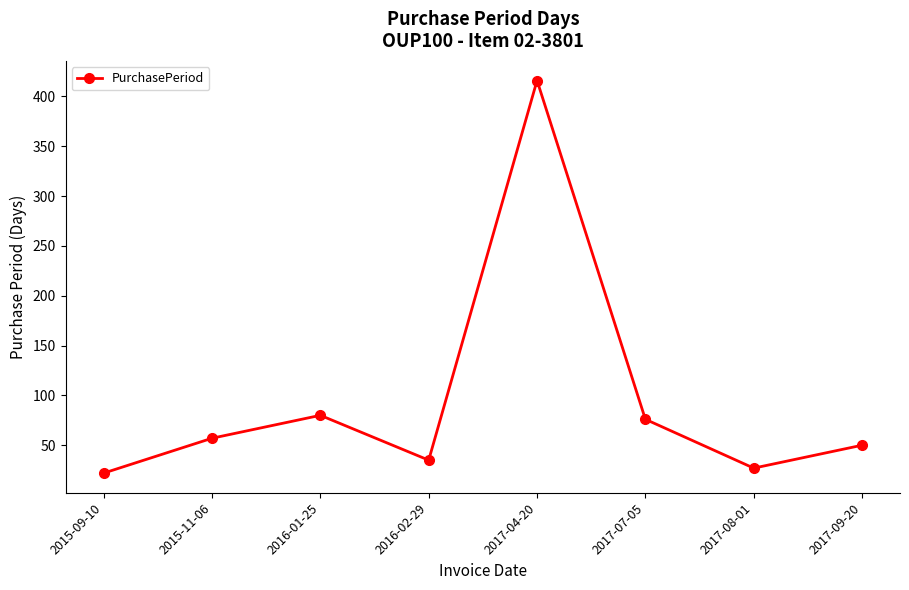

Reading right to left, what are all the values shown in this chart?

2017-09-20=50	2017-08-01=27	2017-07-05=76	2017-04-20=416	2016-02-29=35	2016-01-25=80	2015-11-06=57	2015-09-10=22